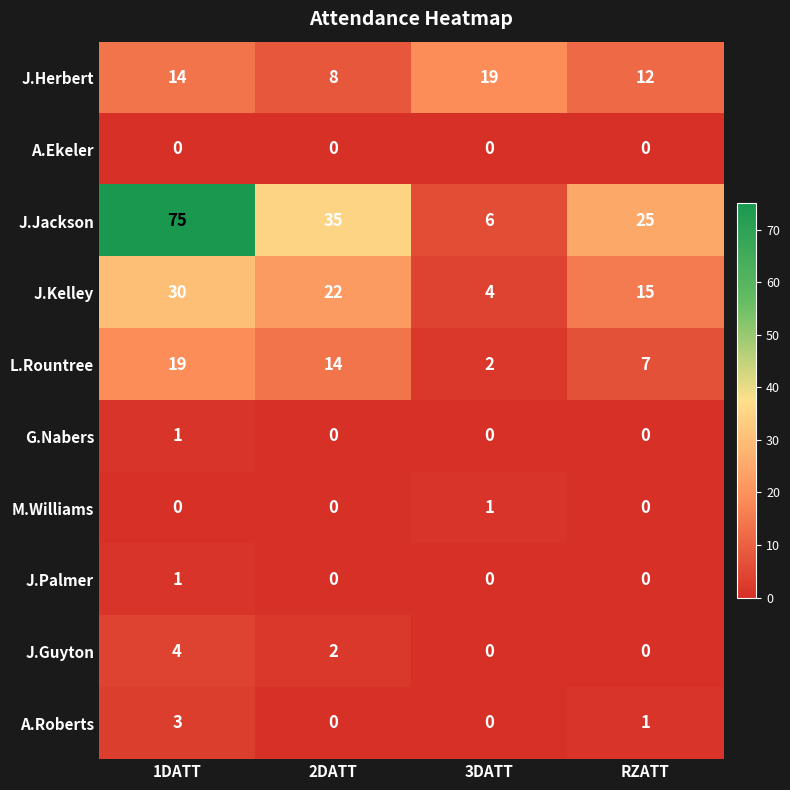

How many series are shown in this chart?

10